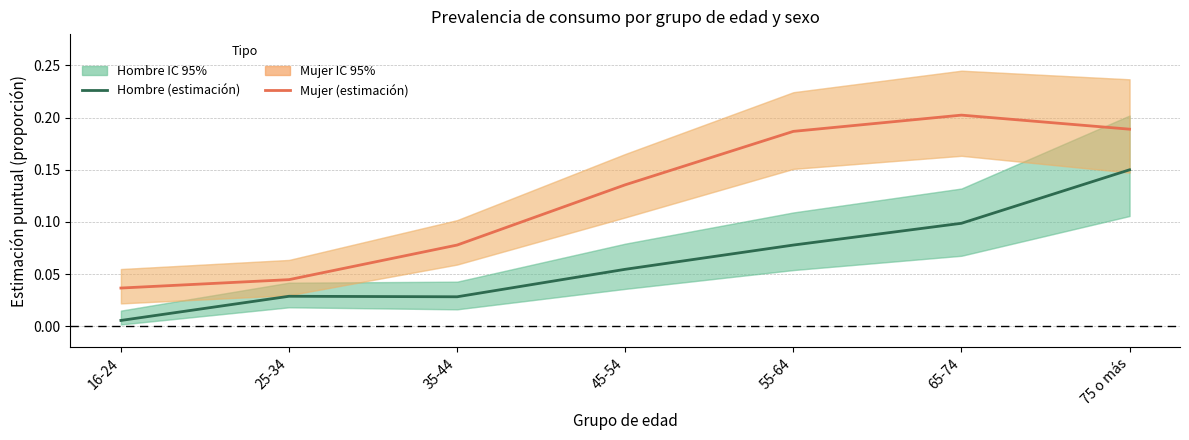

What is the total value across all series at 75 o más?

0.3